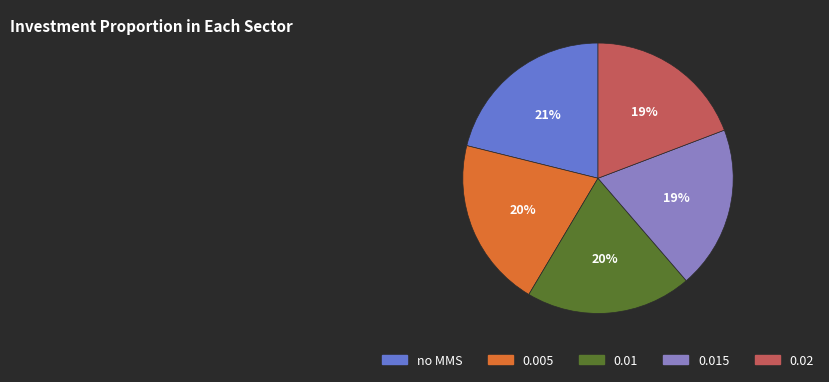

Approximately how many times larger is the value at 0.02 compared to 0.015?

1.0